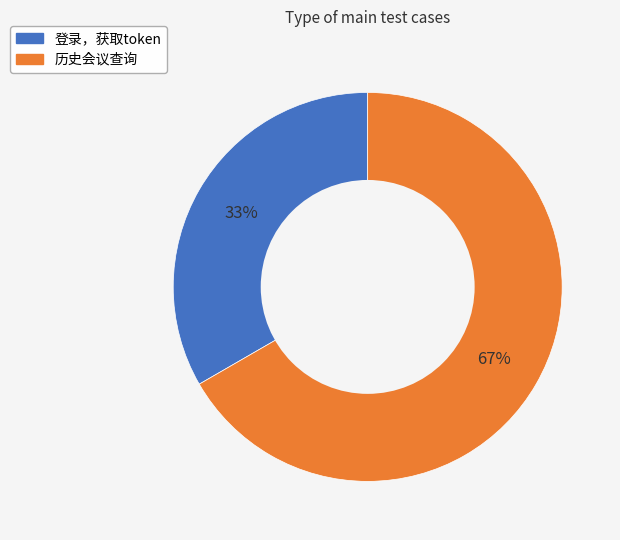

To the nearest percent, what is the average slice percentage?

50%